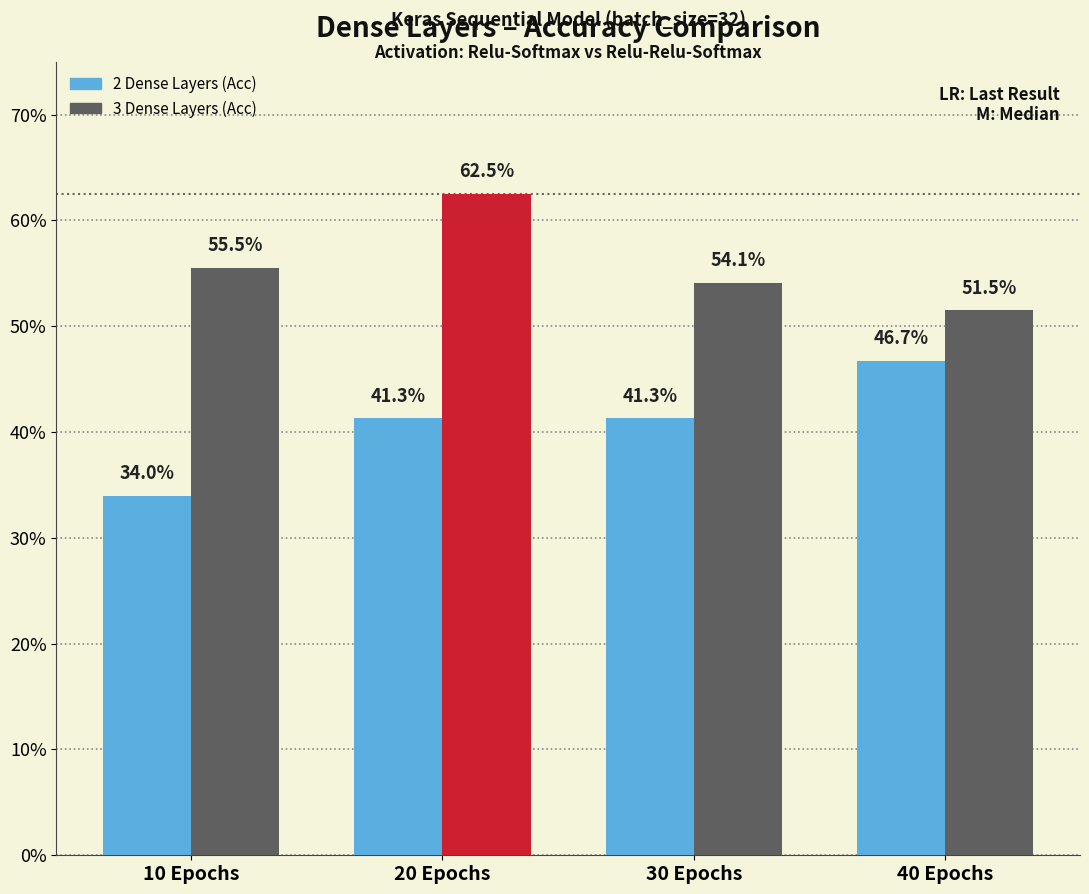

Which series has the largest range (max minus min)?

2 Dense Layers (Acc)